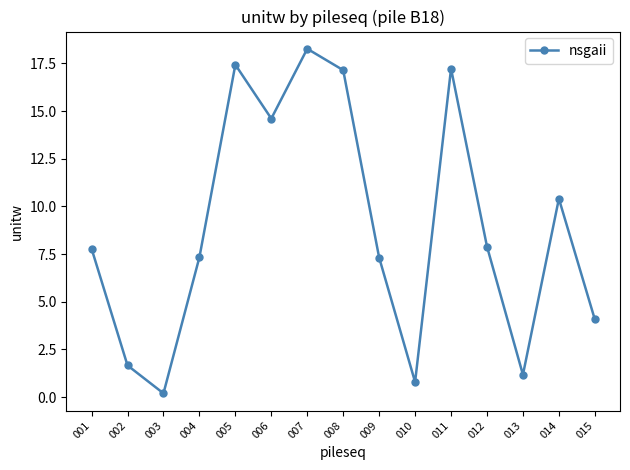

Which category has the lowest value across all series?

003